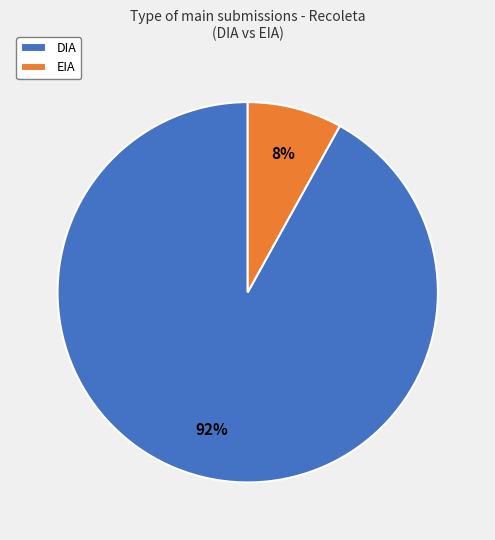

To the nearest percent, what is the average slice percentage?

50%